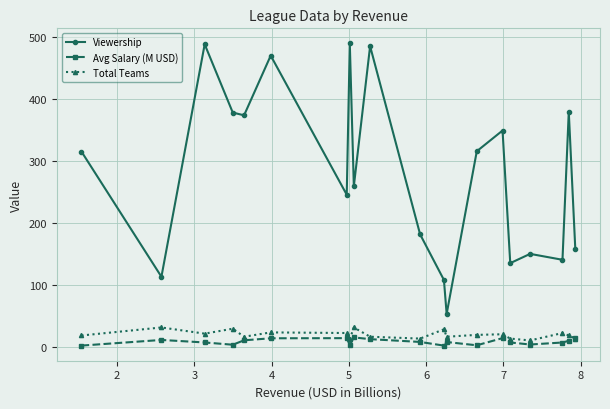

True or false: Viewership and Total Teams intersect in this chart.

False